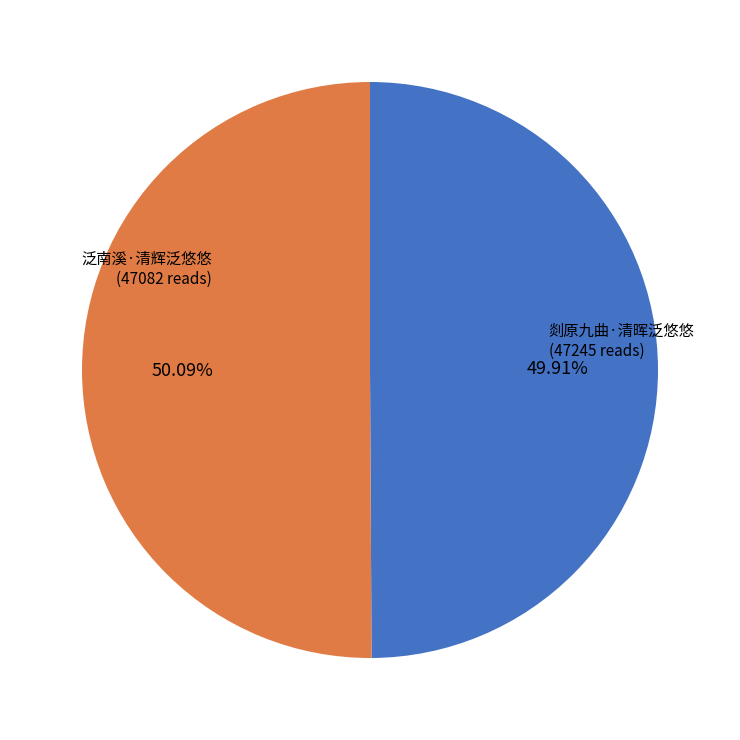

What percentage is the 剡原九曲·清晖泛悠悠 slice, to the nearest percent?

50%